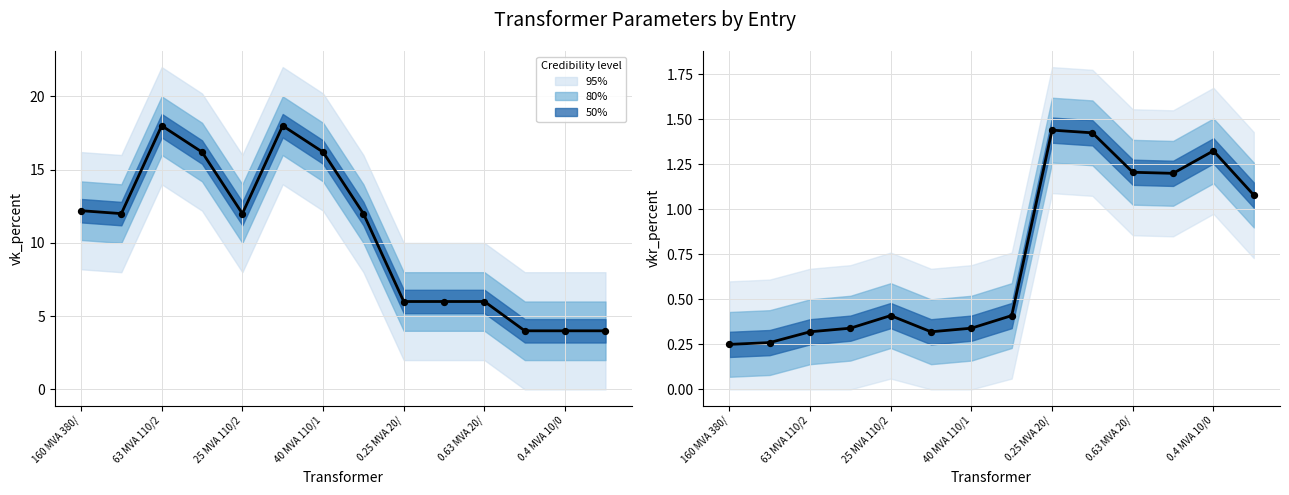

At how many categories does at least one series exceed 2?

14